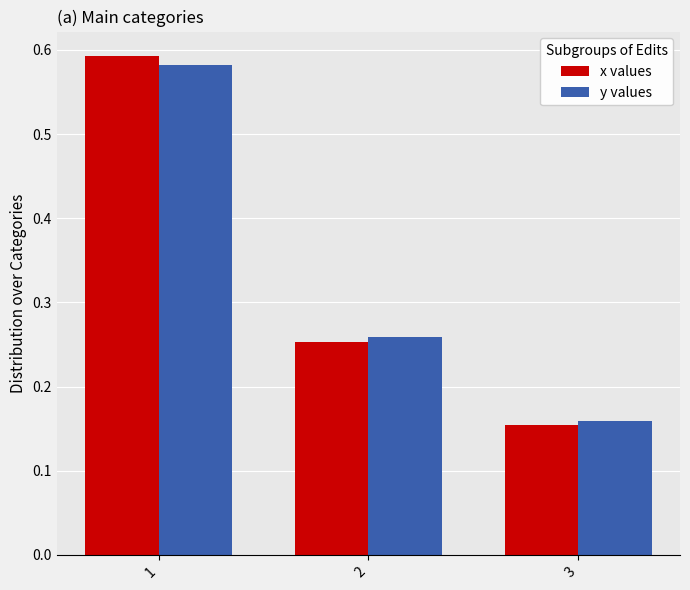

Which label corresponds to the largest value in the chart?

1